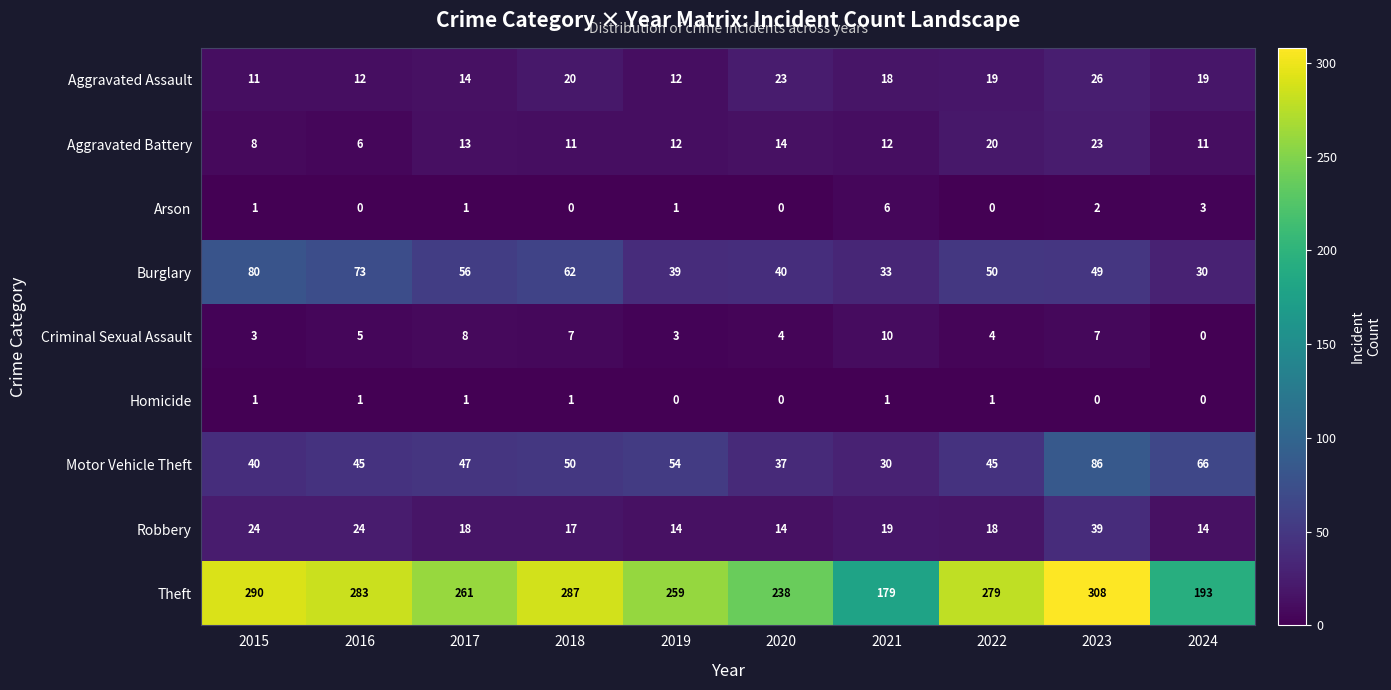

How many series are shown in this chart?

9